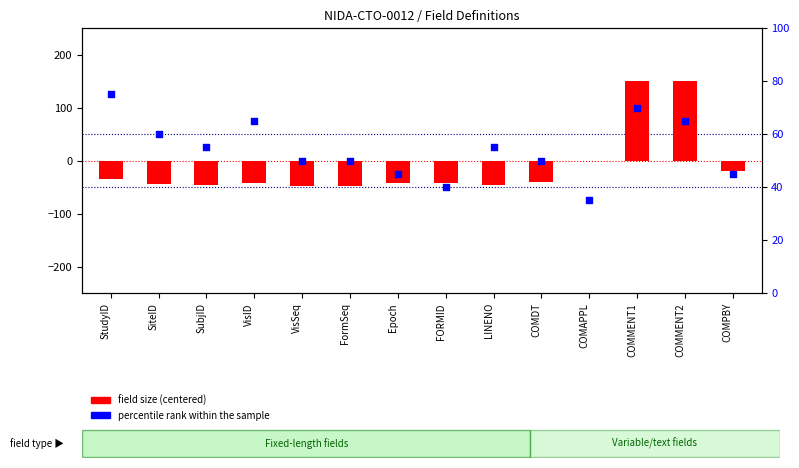

At how many categories does at least one series exceed 46?

10